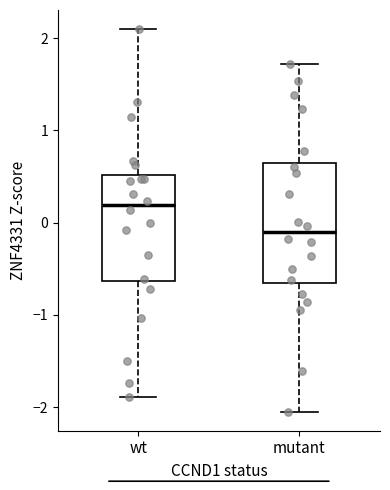

Which box is the tallest, from its lower edge to its upper edge?

mutant